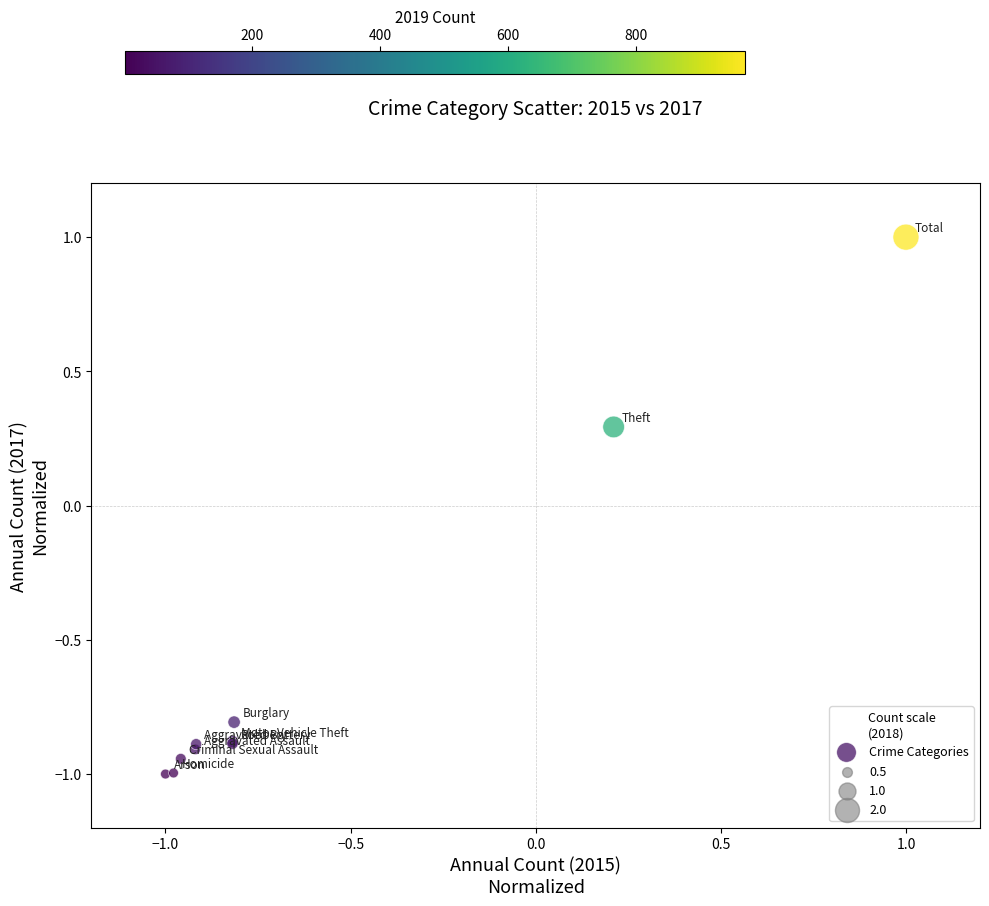

What Y value in the scatter plot is closest to 0?

0.3